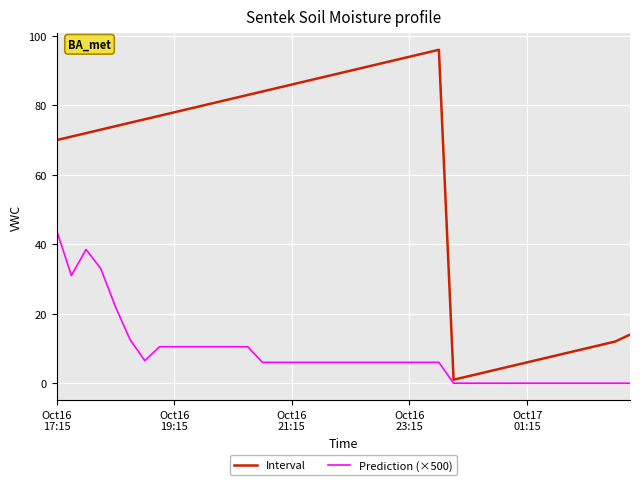

Which series has the widest spread of values?

Interval